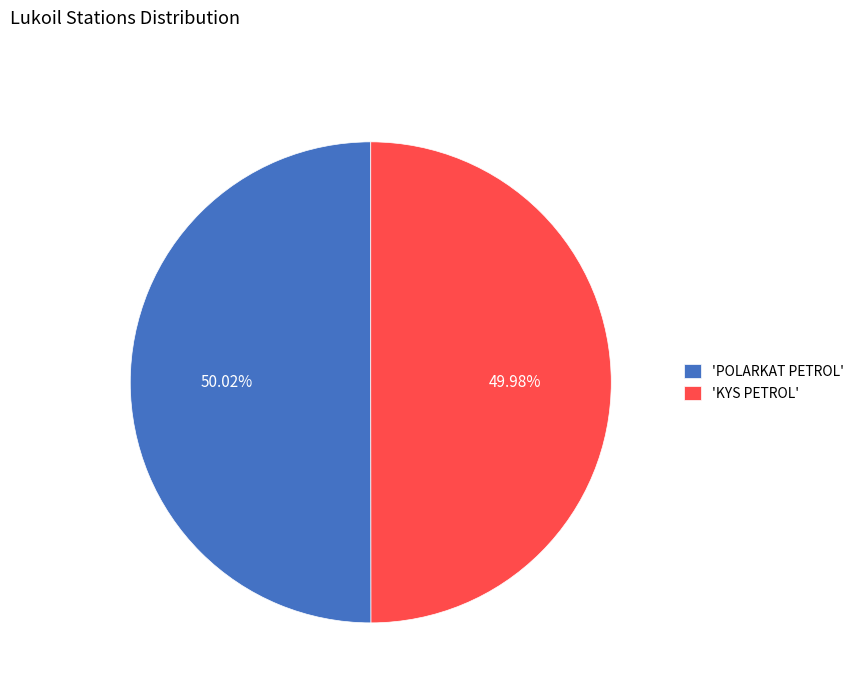

How many slices are in this pie chart?

2